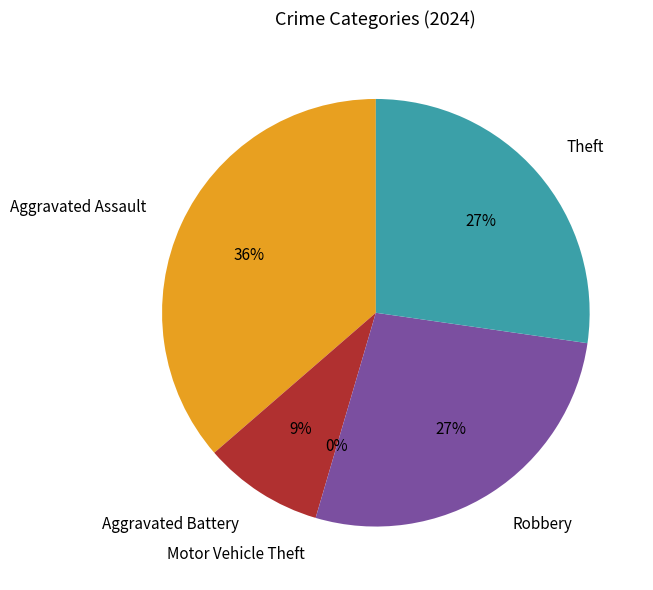

Is there any slice that represents more than half of the pie?

No